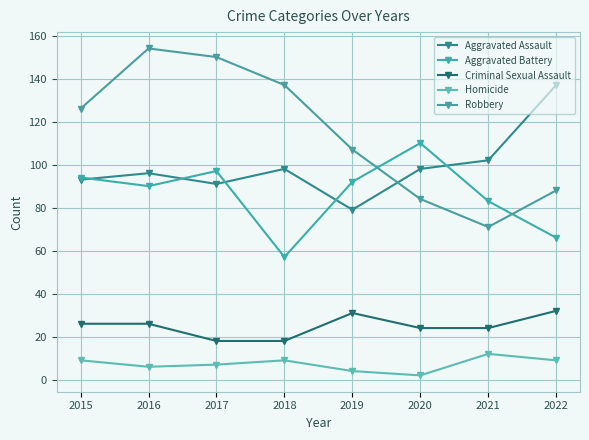

Is the value of Aggravated Battery at 2018 greater than the value of Homicide at 2015?

Yes